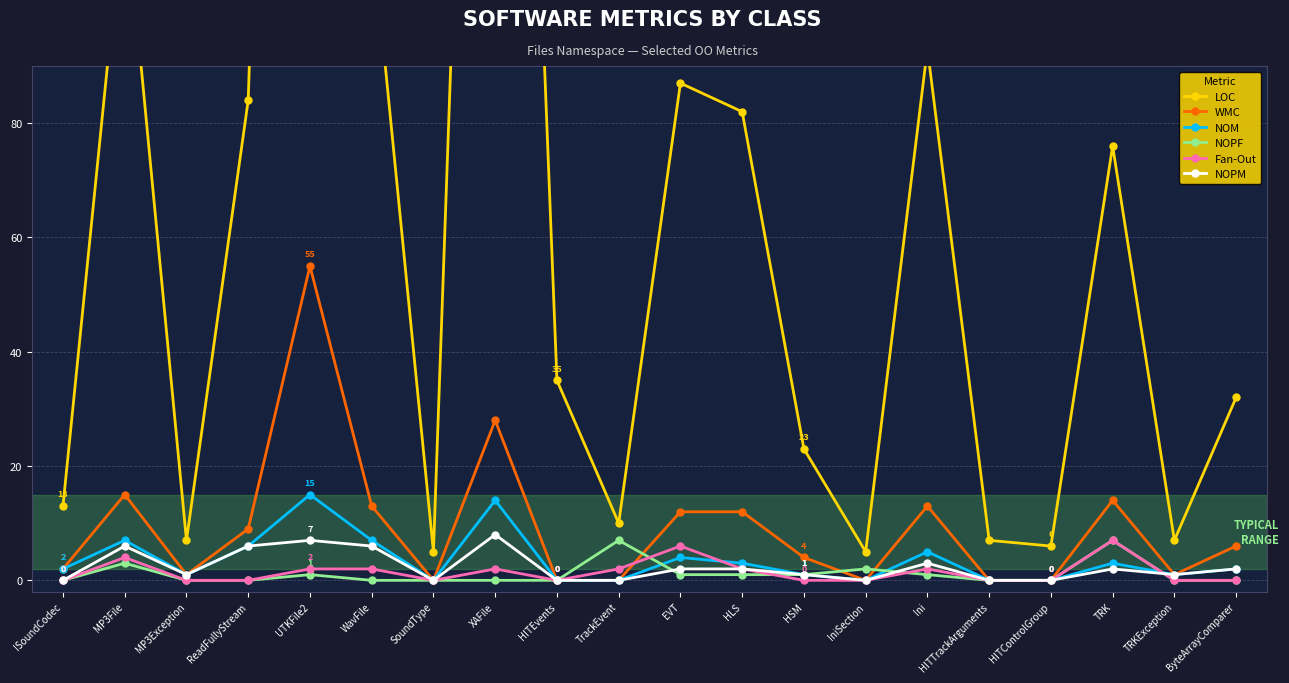

Count the number of categories in the chart.

20